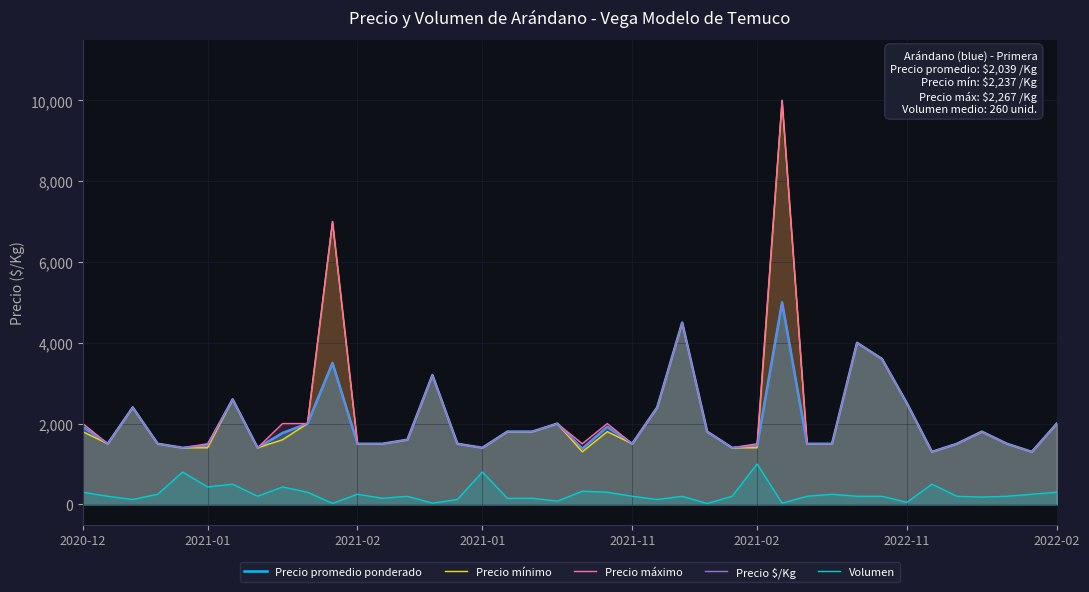

True or false: Precio promedio ponderado and Precio $/Kg intersect in this chart.

False